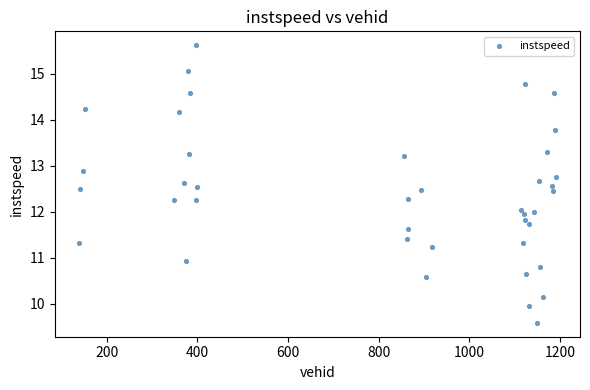

What is the range of Y values (max minus min)?

6.0